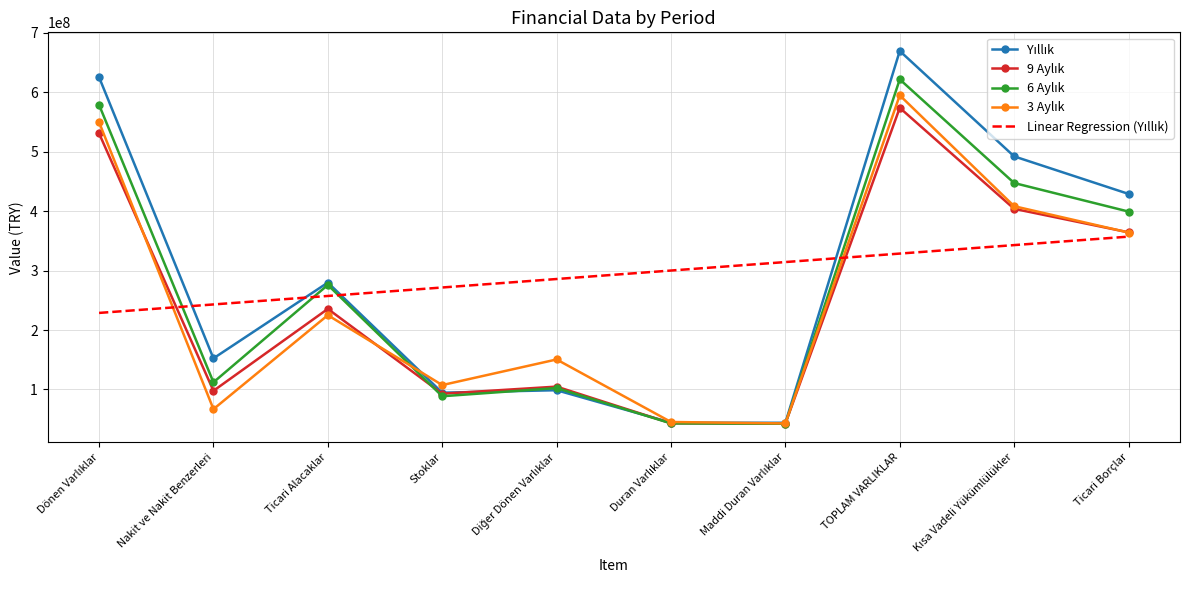

At which category is the sum across all series the highest?

TOPLAM VARLIKLAR